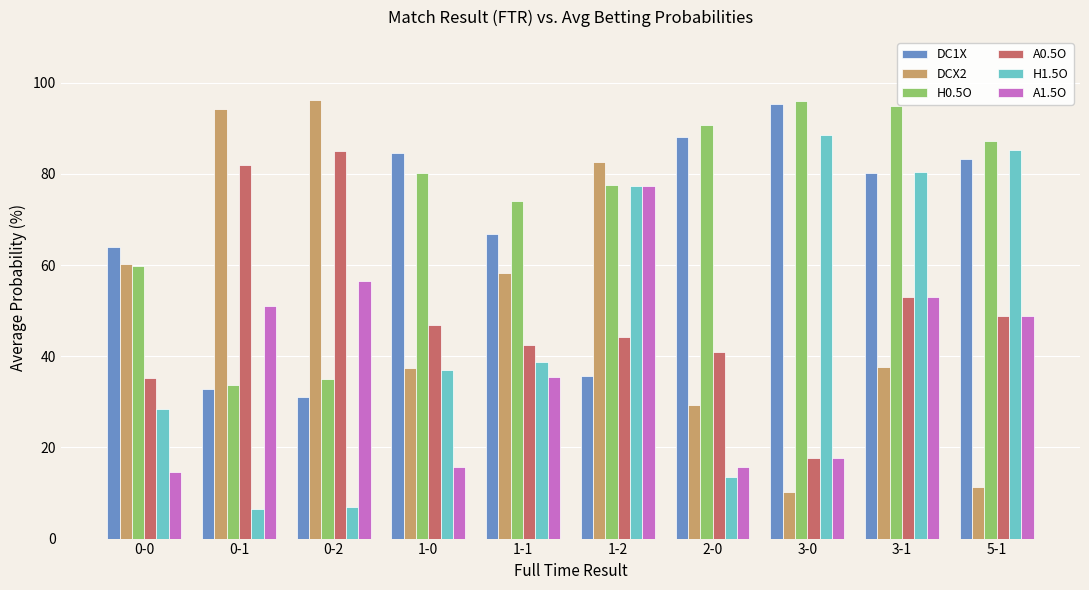

The value of H1.5O at 5-1 is 85.3. True or false?

True